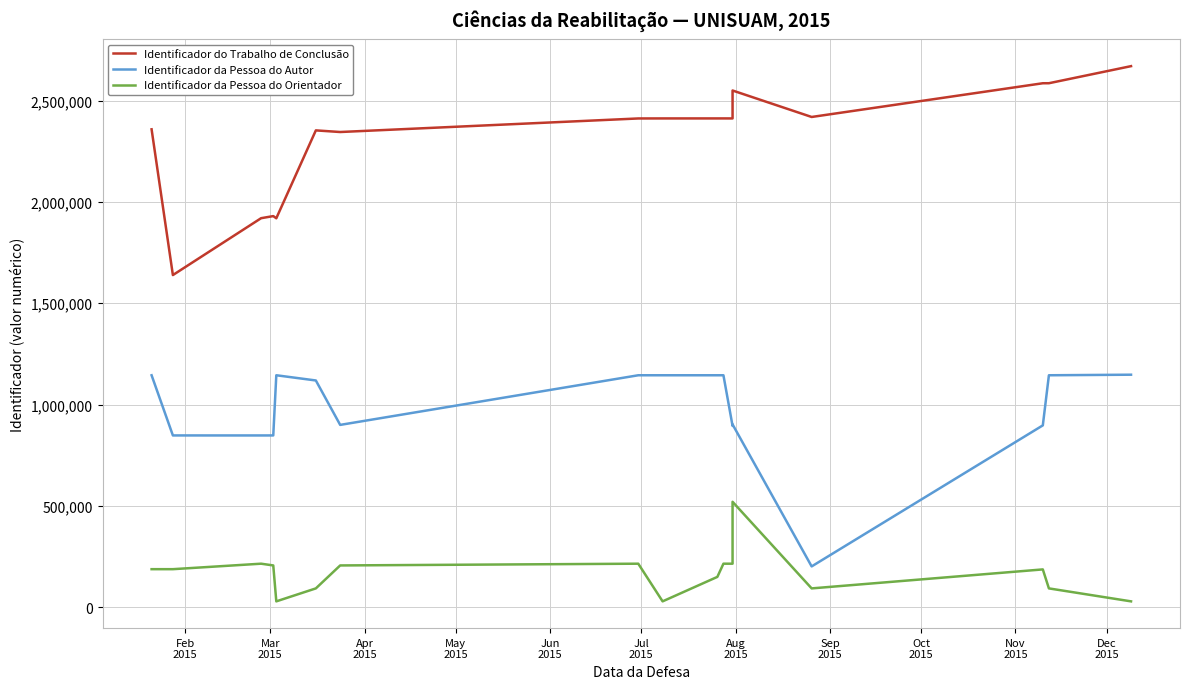

What is the value of the Identificador da Pessoa do Orientador point at the 6th from the left?

93473